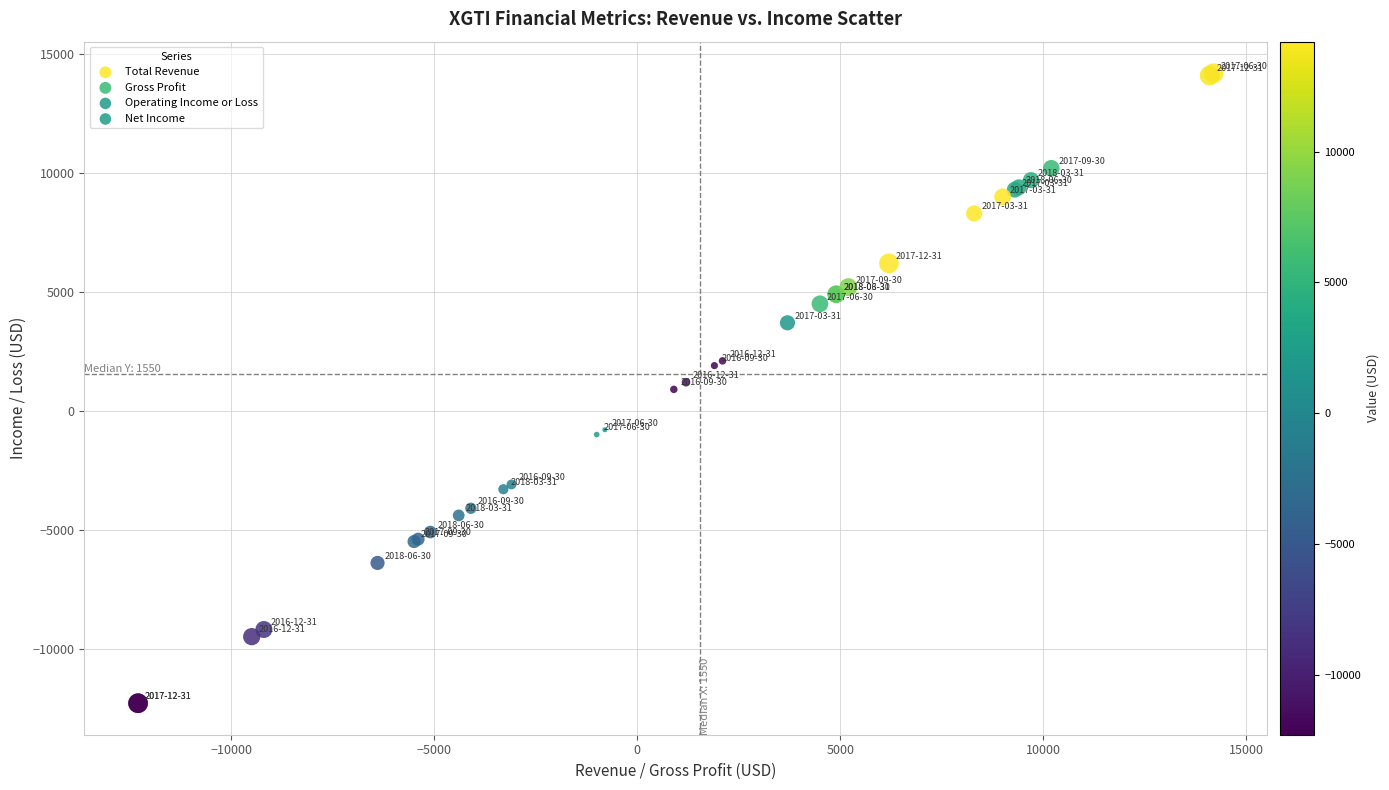

Which series has the widest spread of Y values?

Operating Income or Loss